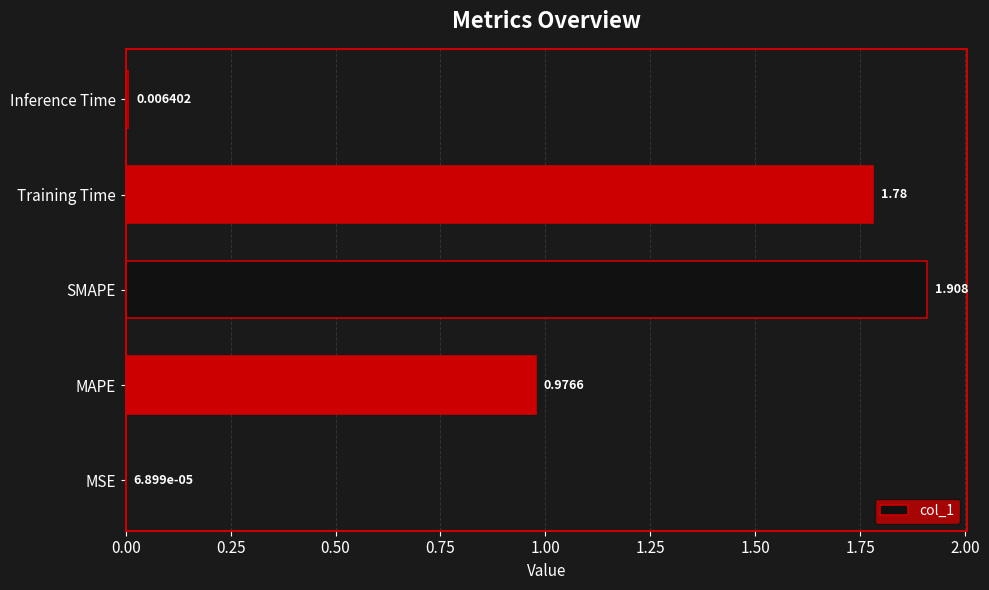

At which category does the chart reach its peak across all series?

SMAPE